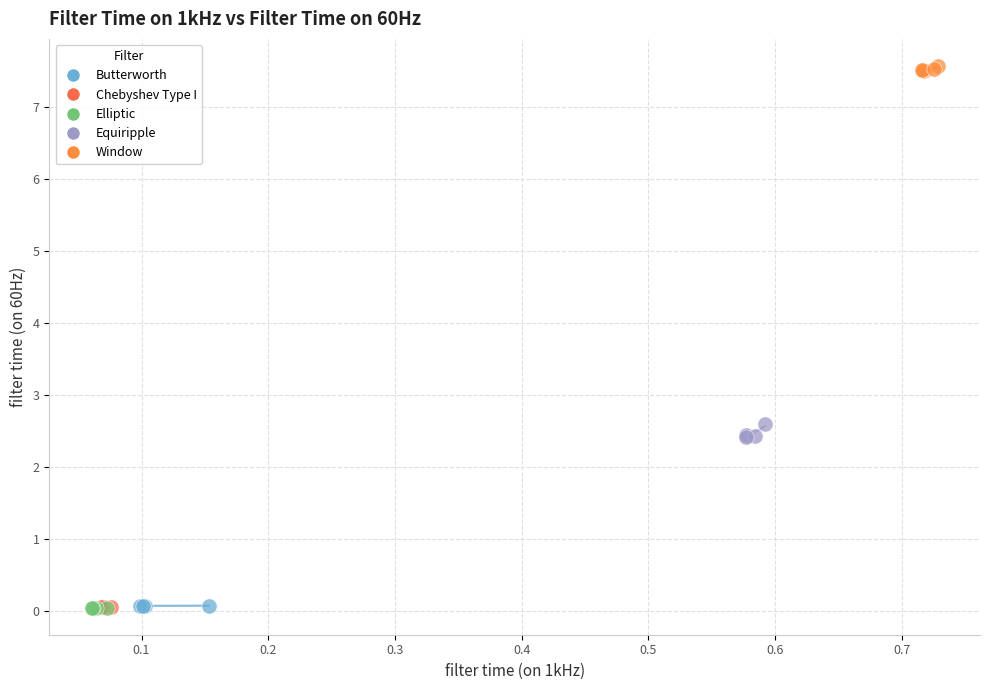

What are all the series names shown in the legend?

Butterworth, Chebyshev Type I, Elliptic, Equiripple, Window